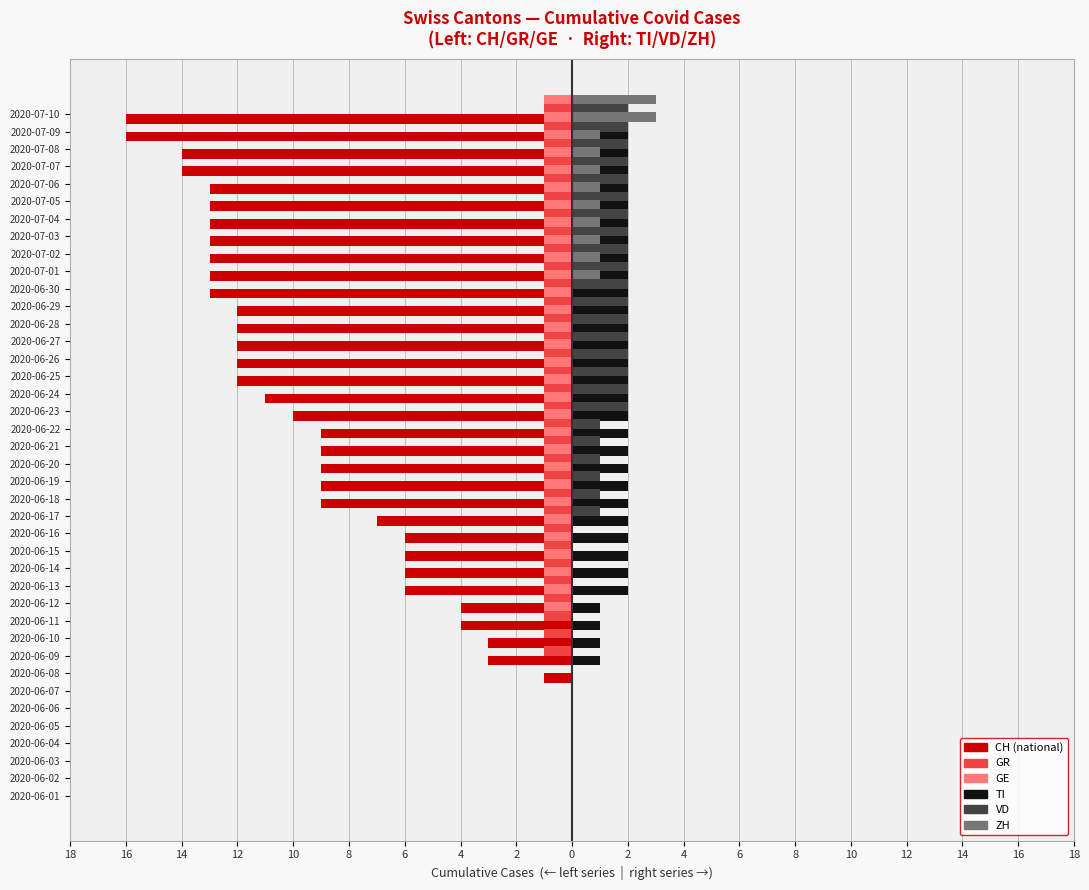

The GE series shows -1 at 14. True or false?

True